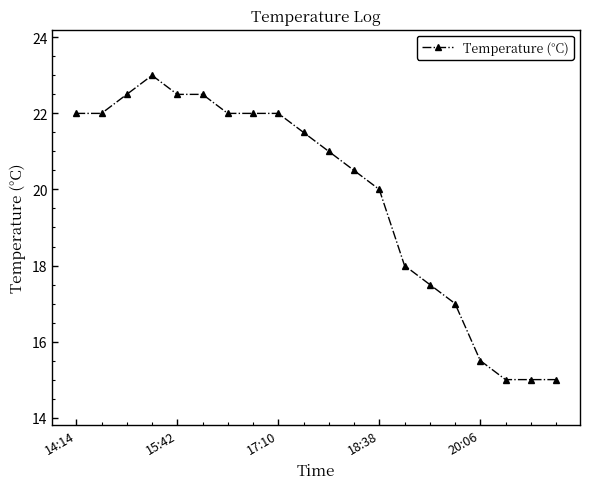

Count the number of categories in the chart.

20